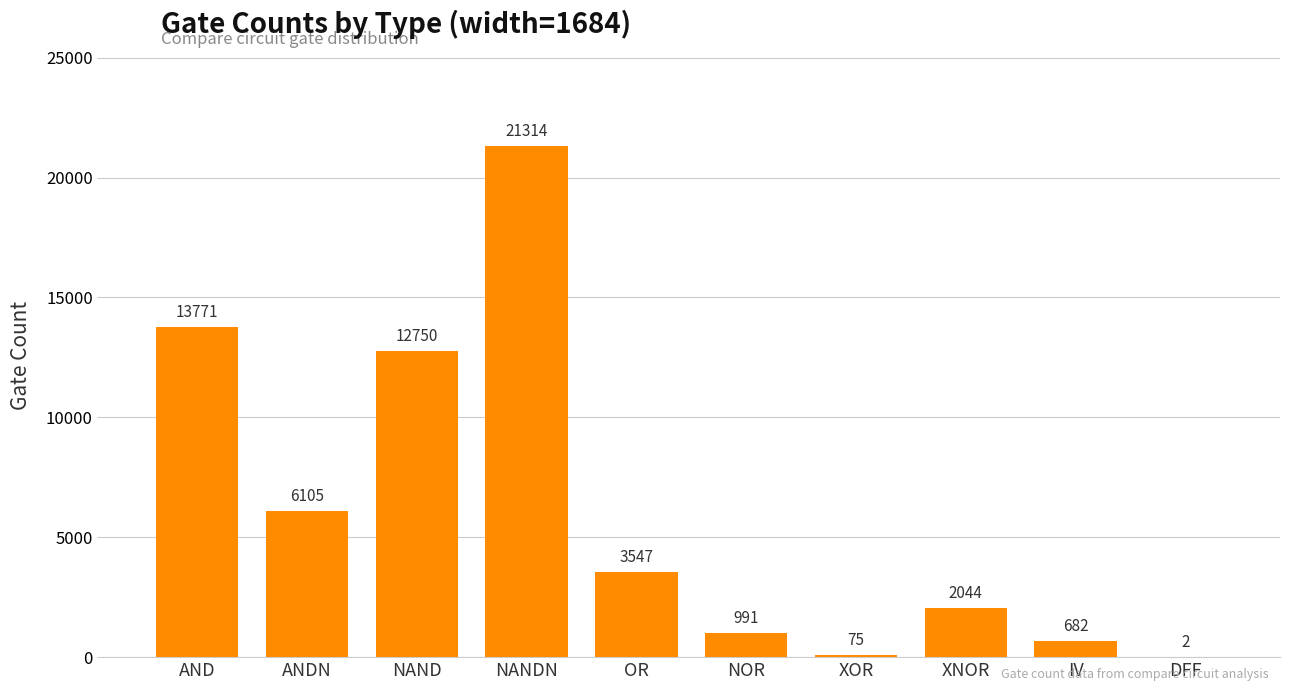

What is the average value?

6128